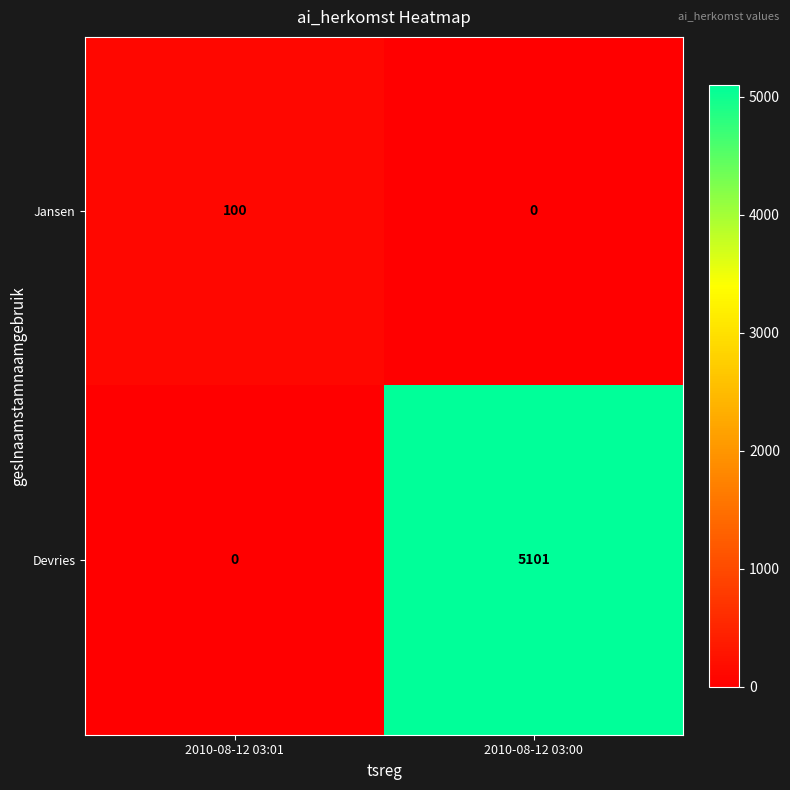

How many data points in Jansen are less than 100?

1